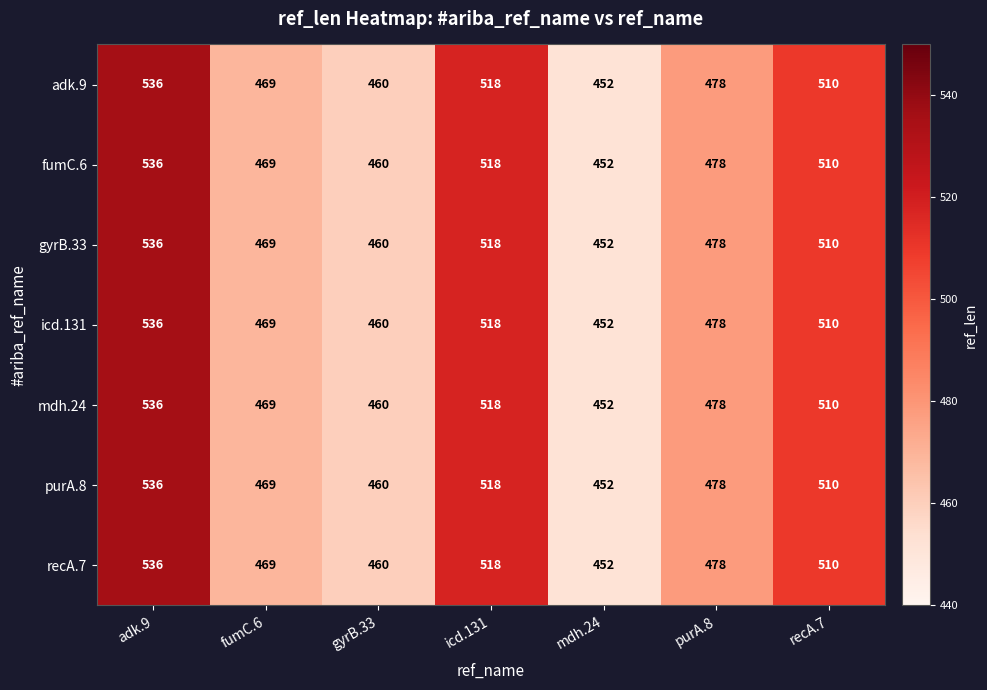

What is the lowest value of the gyrB.33 series?

452